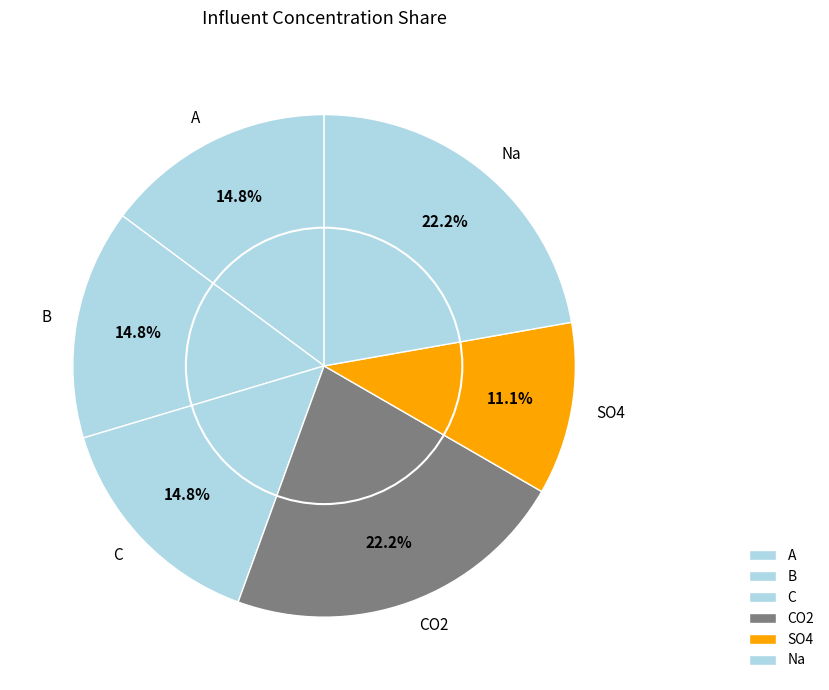

True or false: Na accounts for 29% of the total.

False